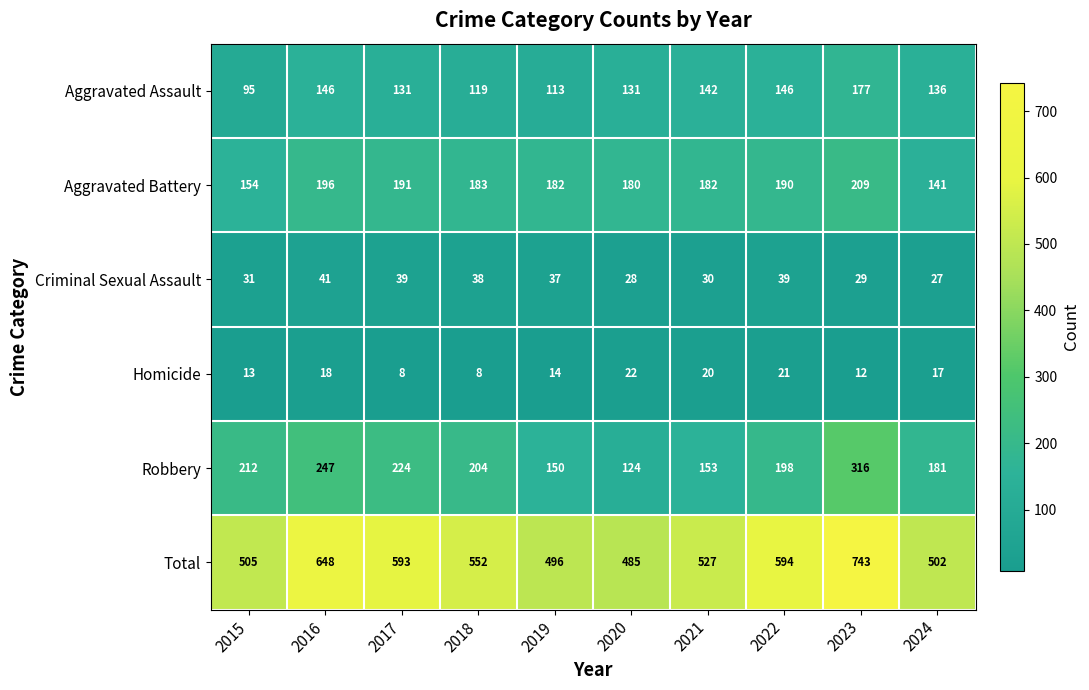

How many values in the Aggravated Assault series exceed 136?

4